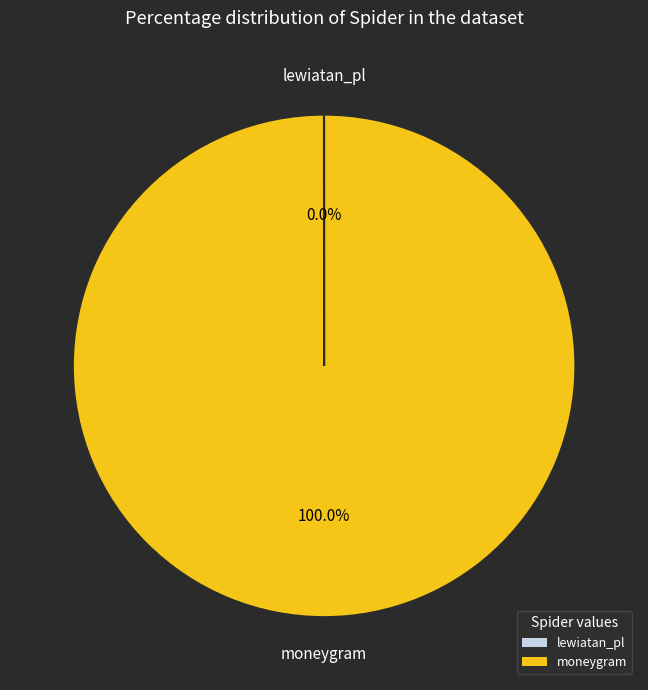

Is there a majority slice in this chart?

Yes